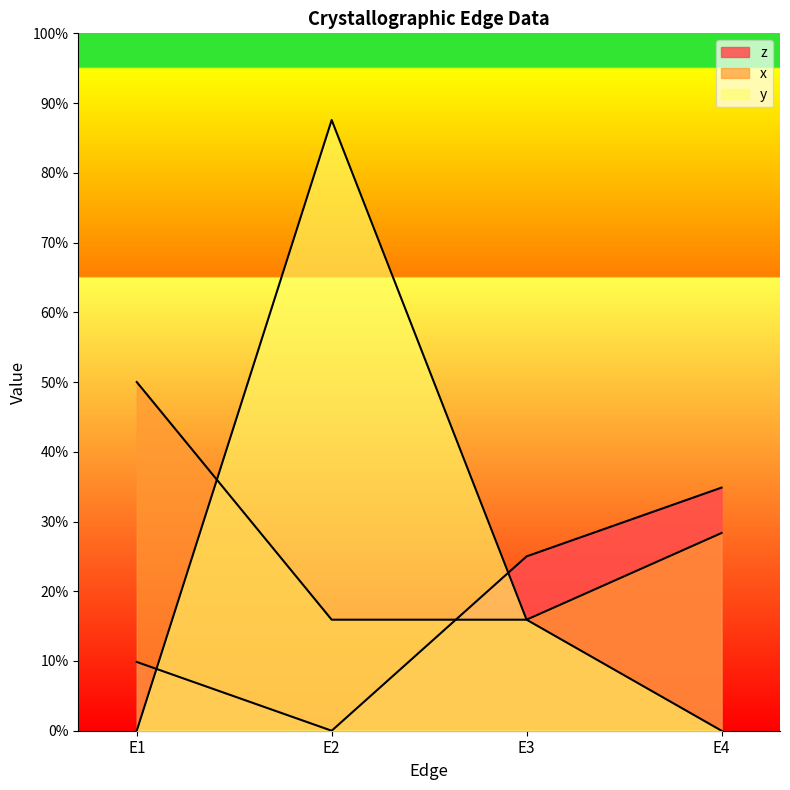

Reading left to right, list all the values displayed in this chart.

z: 0.1	0.0	0.2	0.3
x: 0.5	0.2	0.2	0.3
y: 0.0	0.9	0.2	0.0